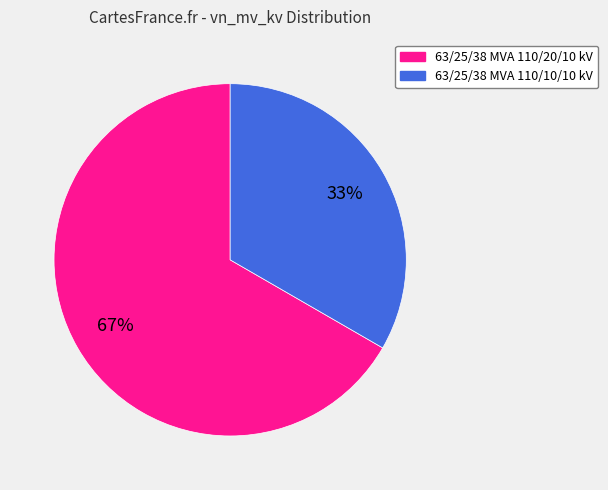

Which category accounts for the majority?

63/25/38 MVA 110/20/10 kV